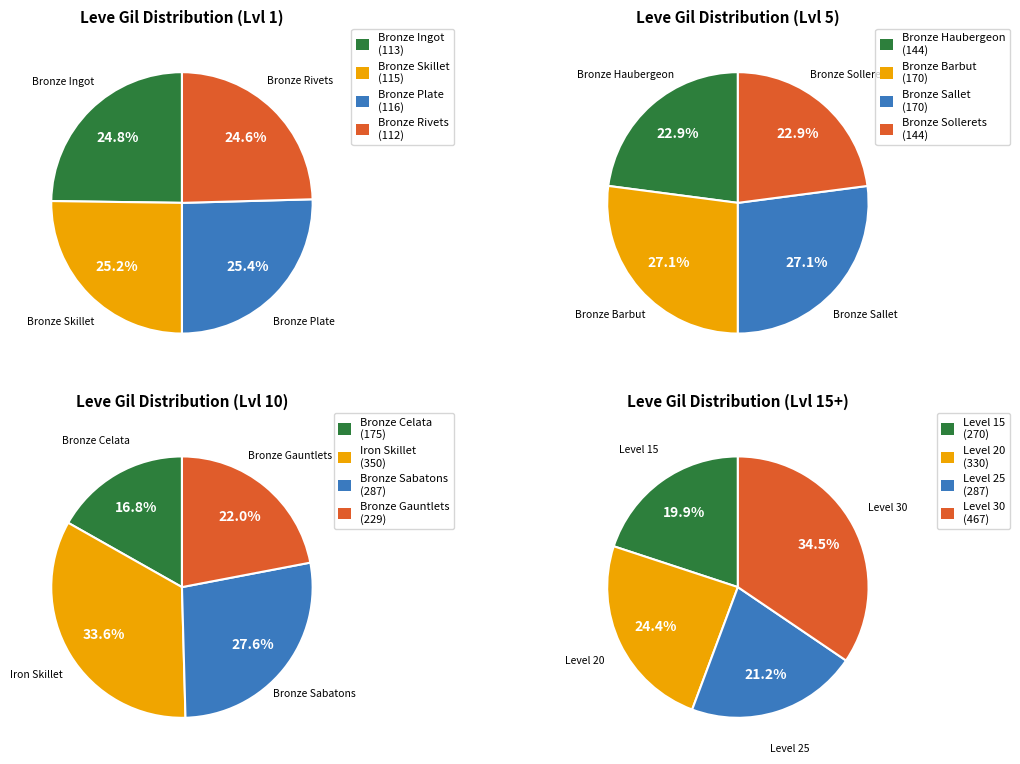

Is it true that 10 is 25% of the pie?

False